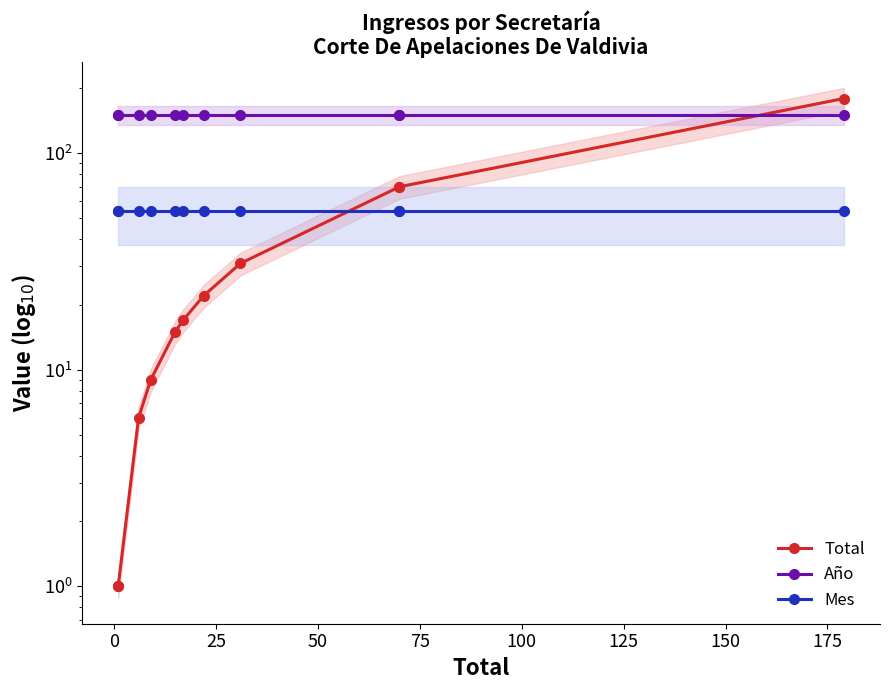

True or false: Total and Año cross at least once.

True